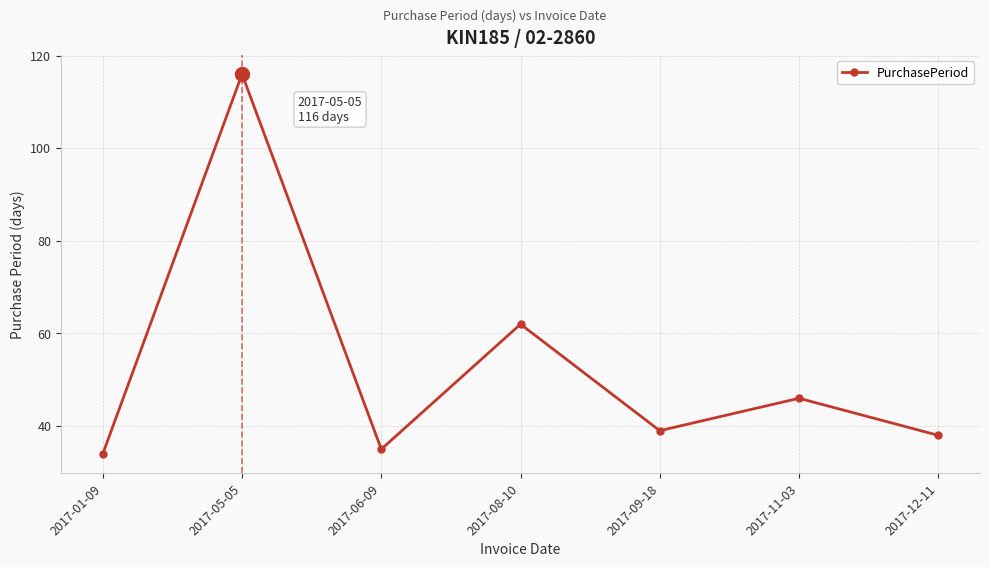

How many lines are shown in the chart?

1